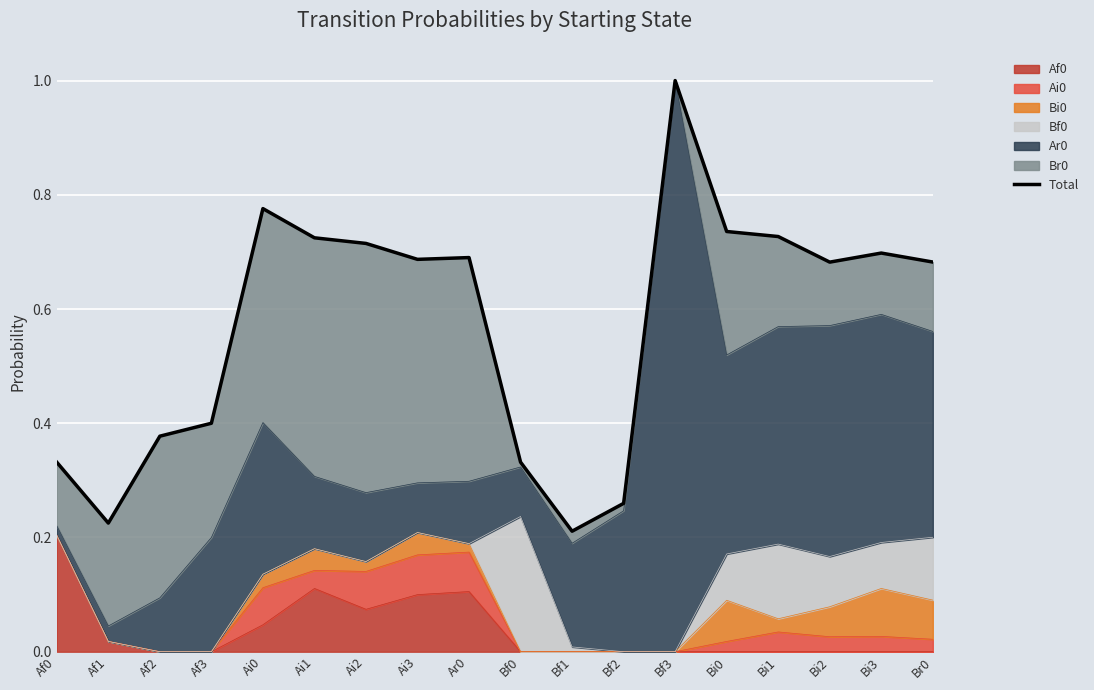

Reading right to left, transcribe all the data shown in this chart.

Br0=0.7	Bi3=0.7	Bi2=0.7	Bi1=0.7	Bi0=0.7	Bf3=1.0	Bf2=0.3	Bf1=0.2	Bf0=0.3	Ar0=0.7	Ai3=0.7	Ai2=0.7	Ai1=0.7	Ai0=0.8	Af3=0.4	Af2=0.4	Af1=0.2	Af0=0.3